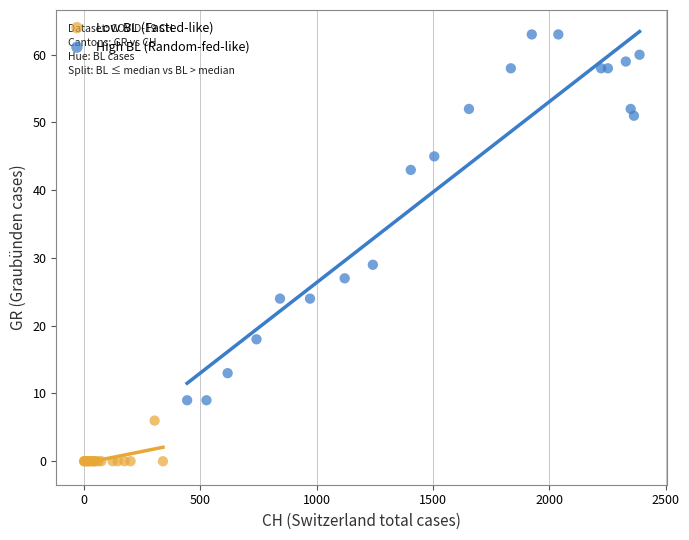

Which series reaches the maximum Y coordinate?

High BL (Random-fed-like)